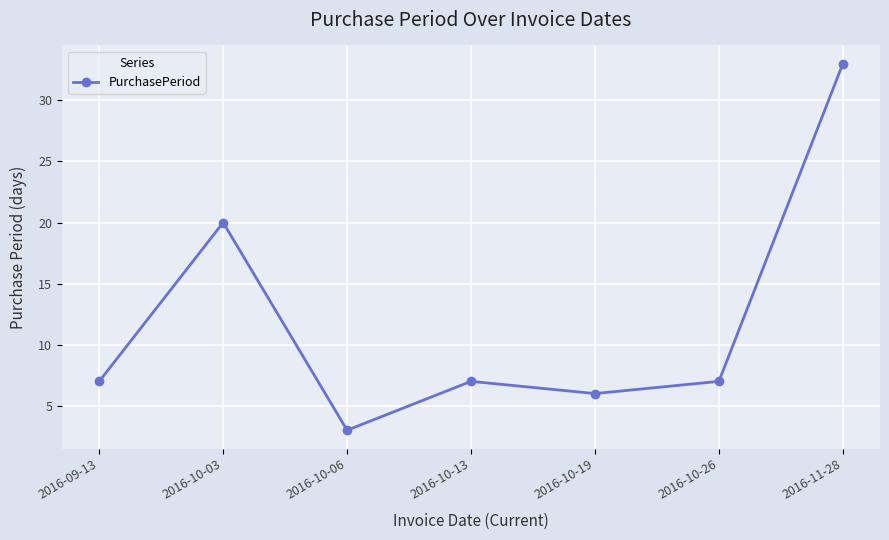

True or false: there are more than 2 points higher than both neighbors.

False